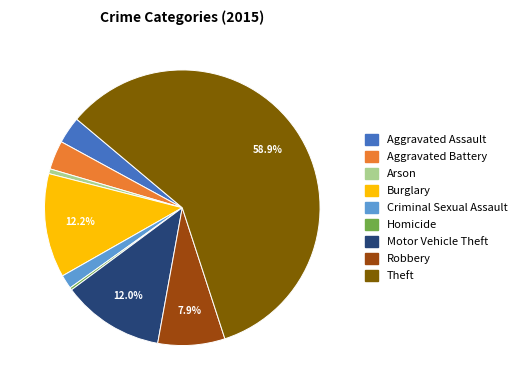

Is there any slice that represents more than half of the pie?

Yes